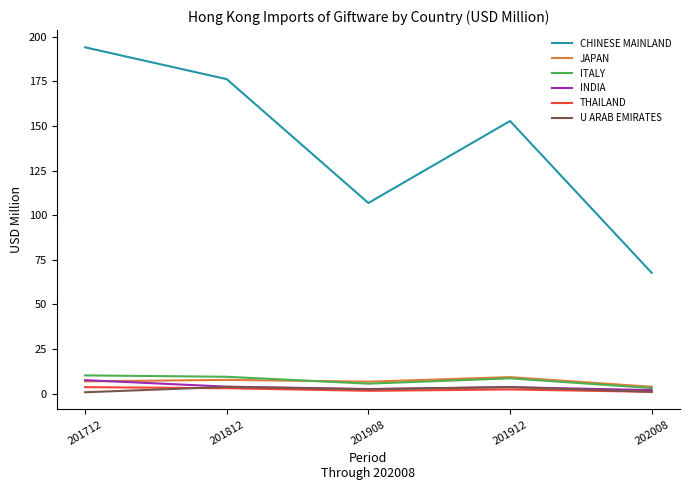

True or false: CHINESE MAINLAND and INDIA cross at least once.

False